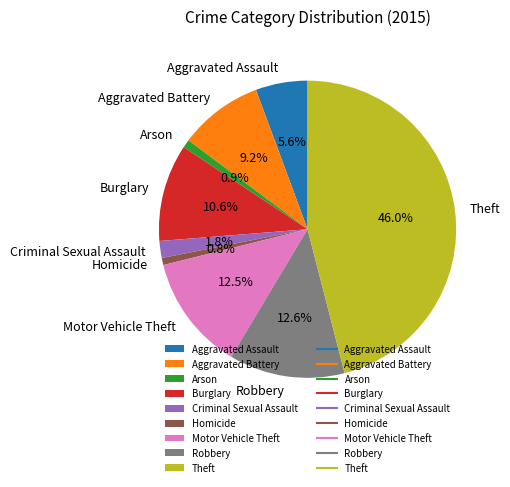

Is Homicide the majority of the pie?

No